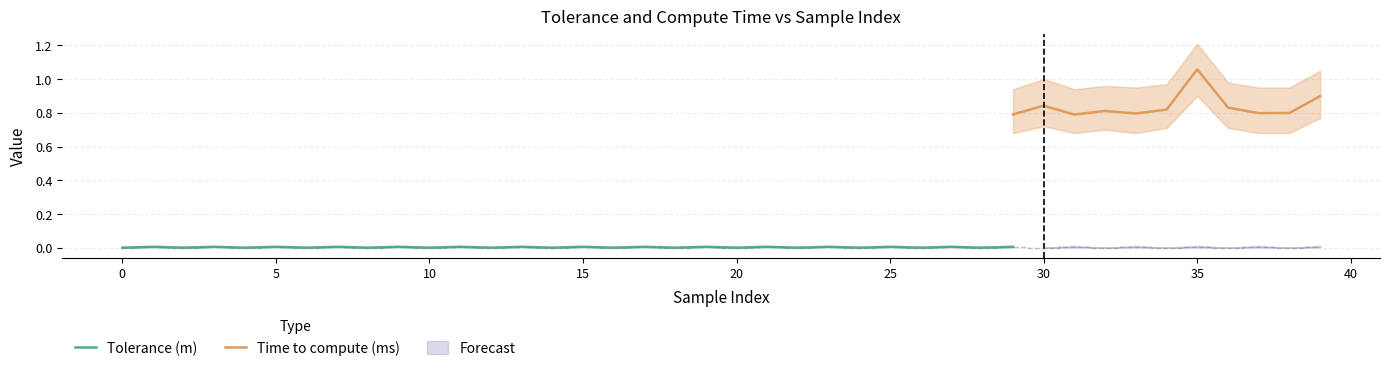

Which series has the largest range (max minus min)?

time_upper